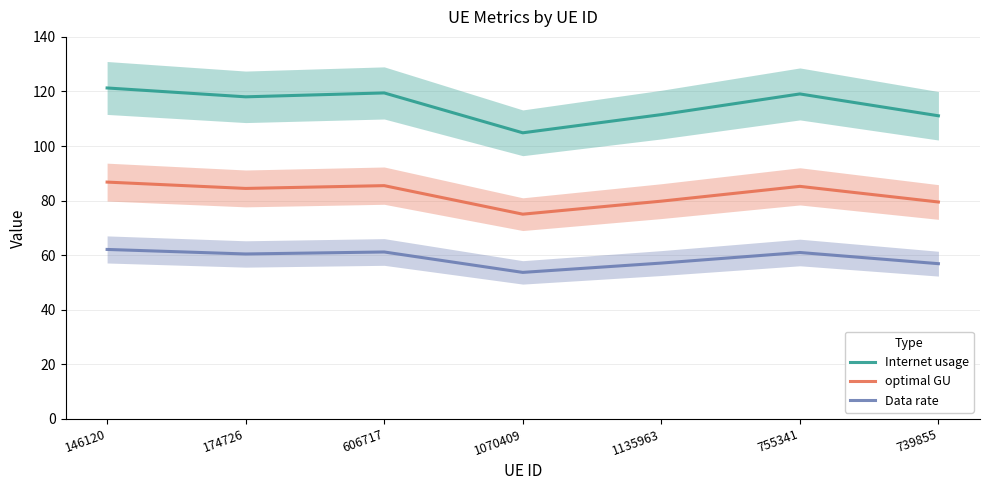

Which category has the highest value in the optimal GU series?

146120